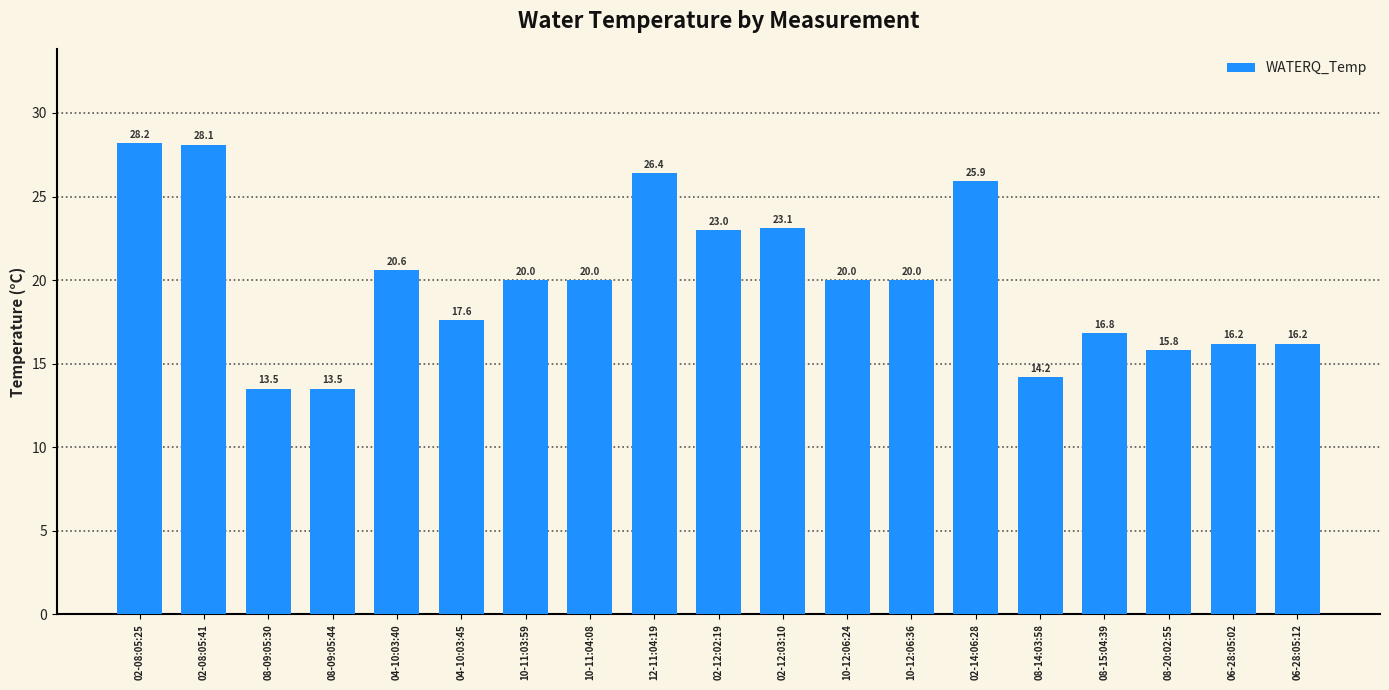

What is the sum of the values at 08-15:04:39 and 02-12:03:10?

39.9